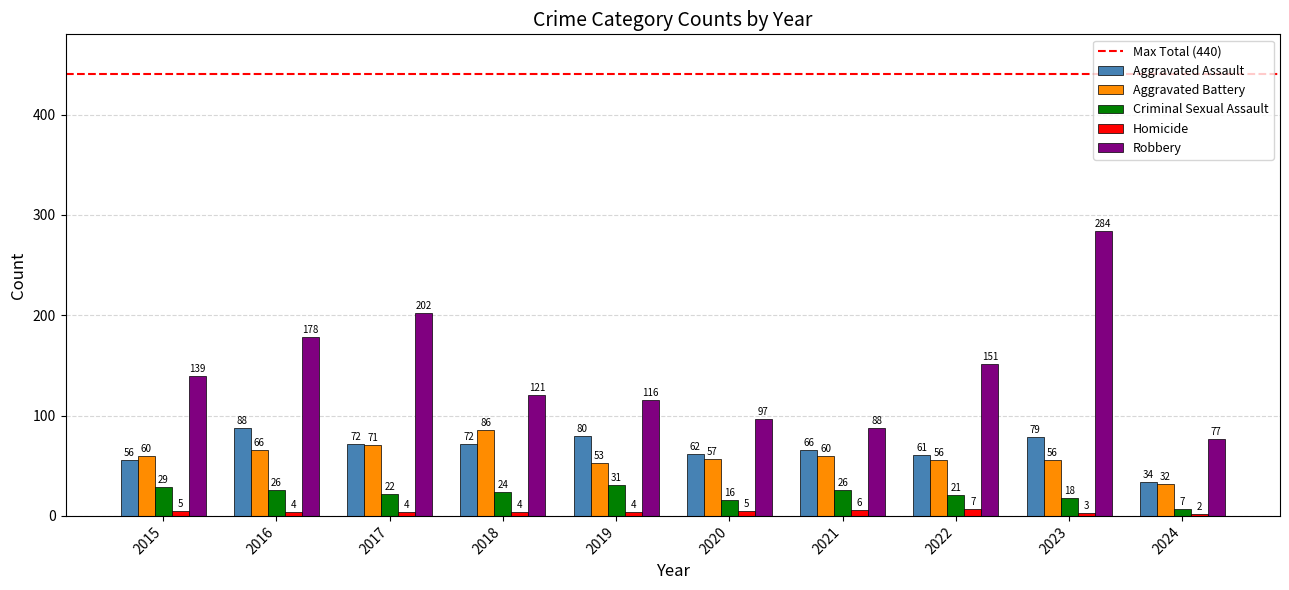

What is the total value across all series at 2024?

152